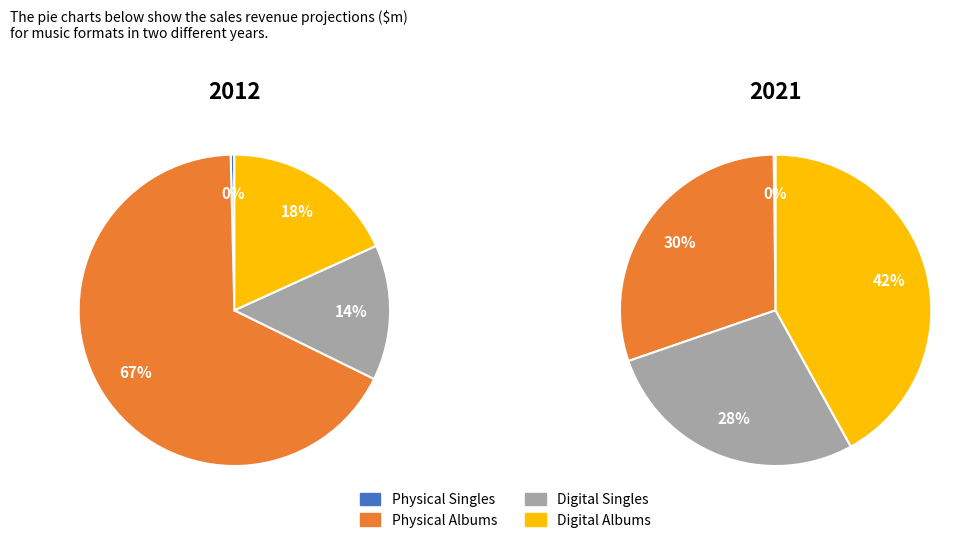

What percentage do Physical Albums and Physical Singles together represent?

67.7%